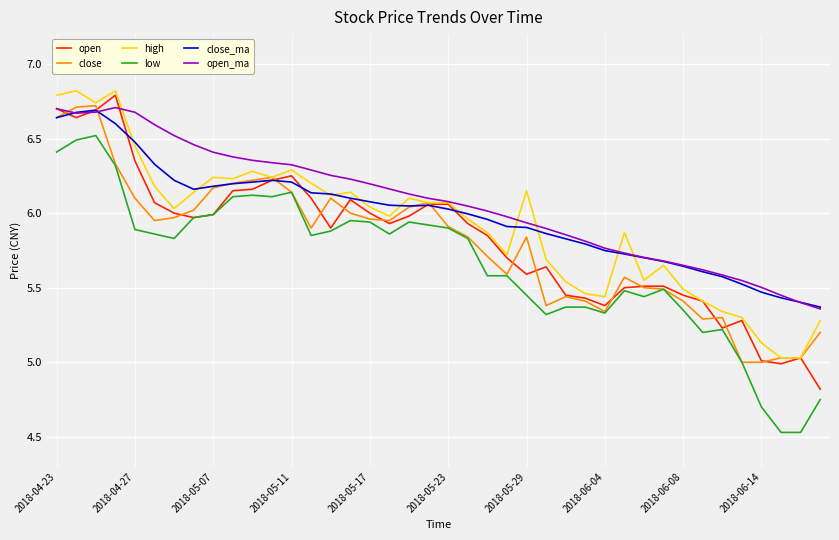

What are all the series names shown in the legend?

open, close, high, low, close_ma, open_ma